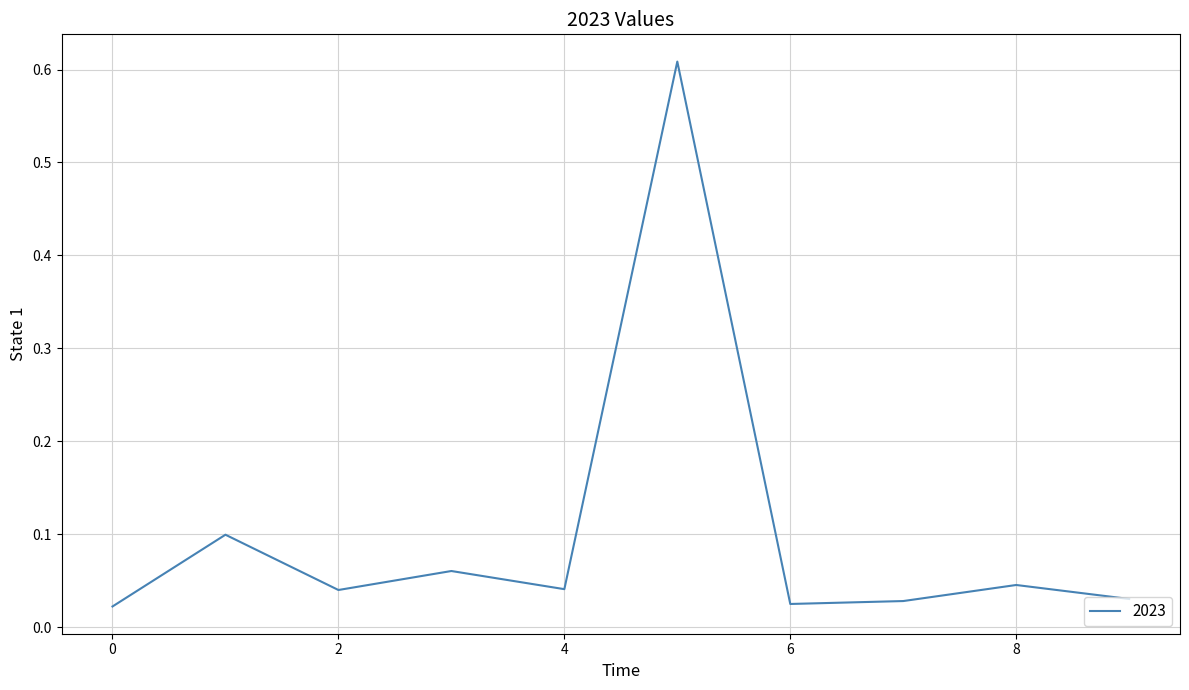

Is this an area chart (filled region under the line)?

No